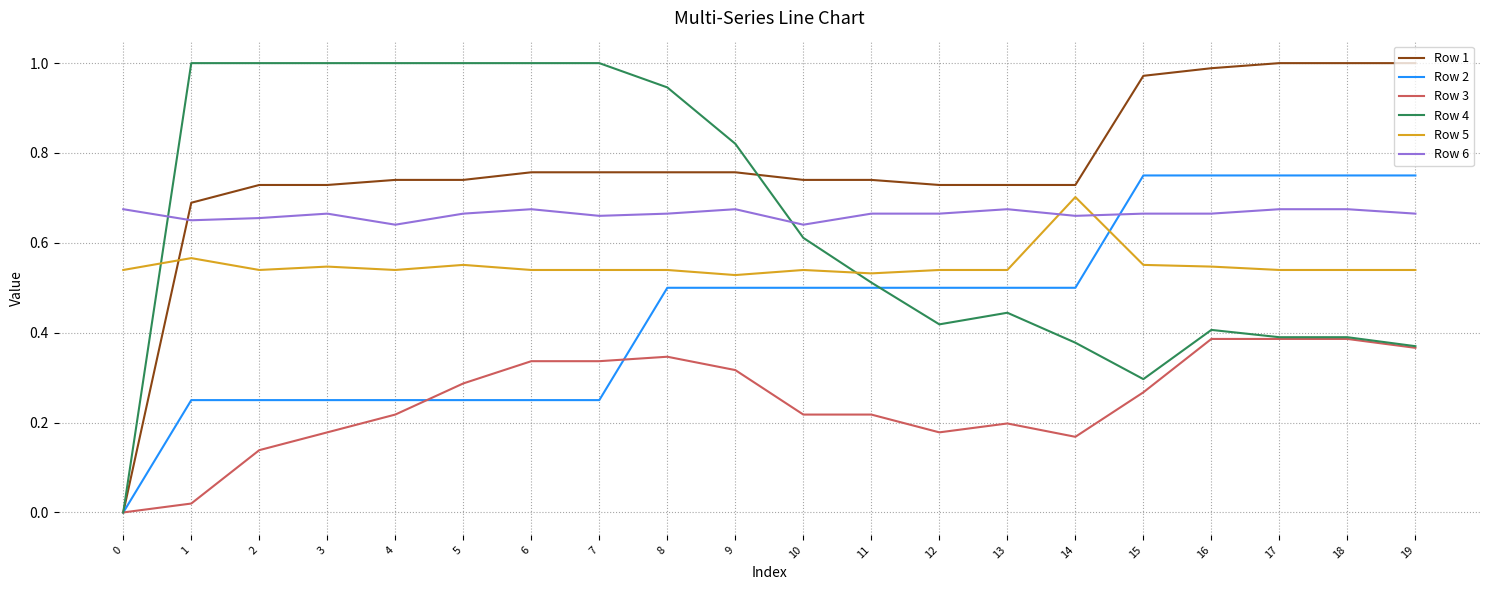

Which series ends up on top after the final intersection of Row 1 and Row 5?

Row 1